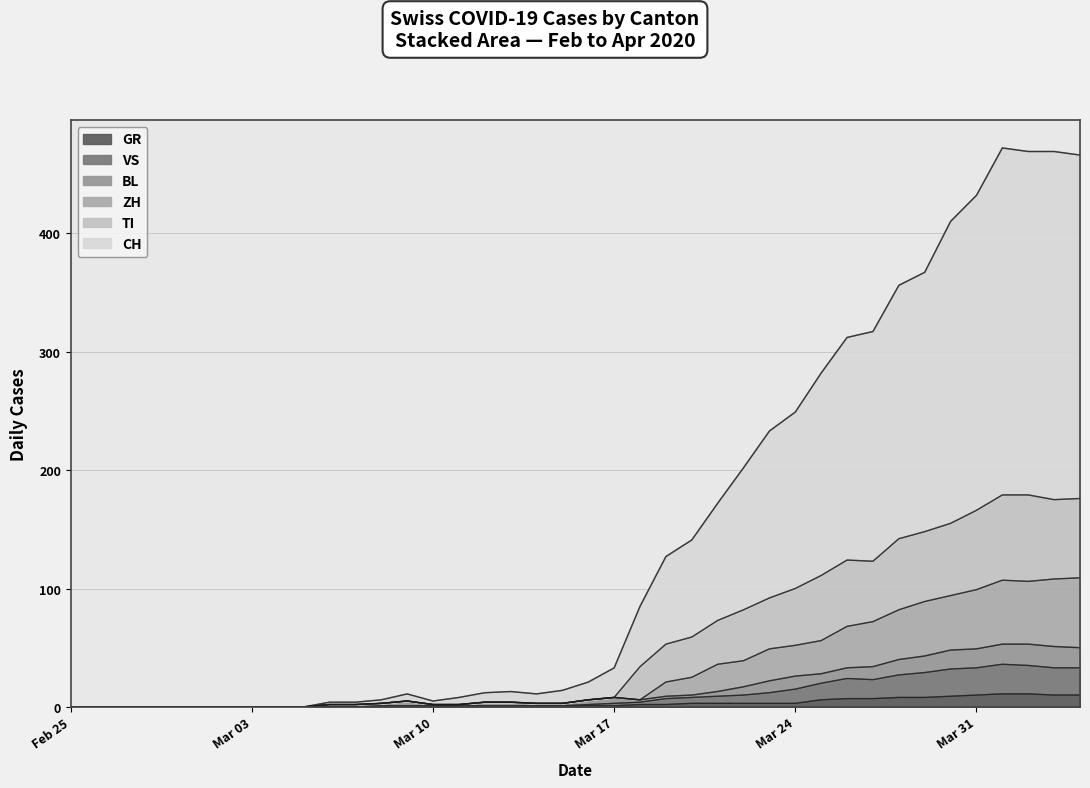

What is the label of the 3rd point from the right?

2020-04-02